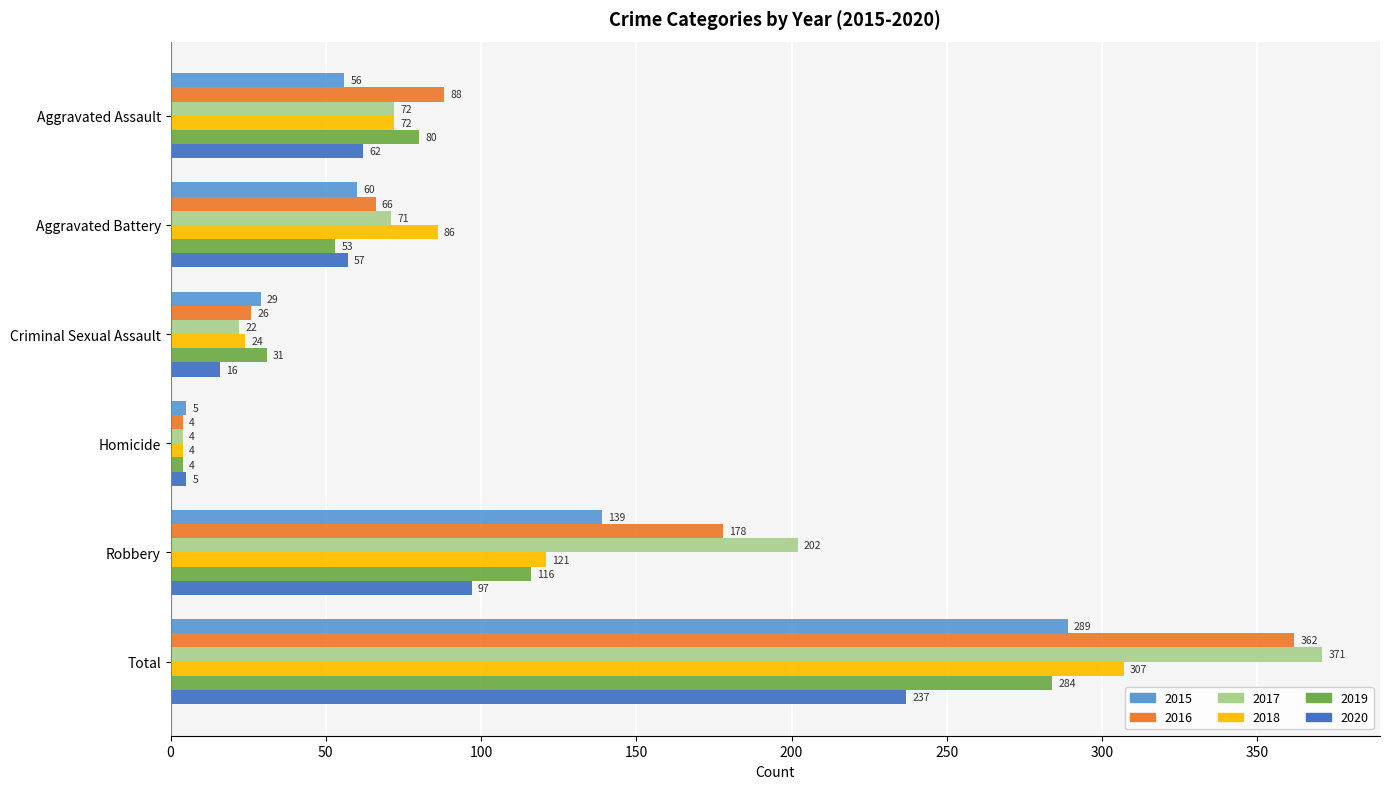

At which label does 2019 reach its peak?

Total